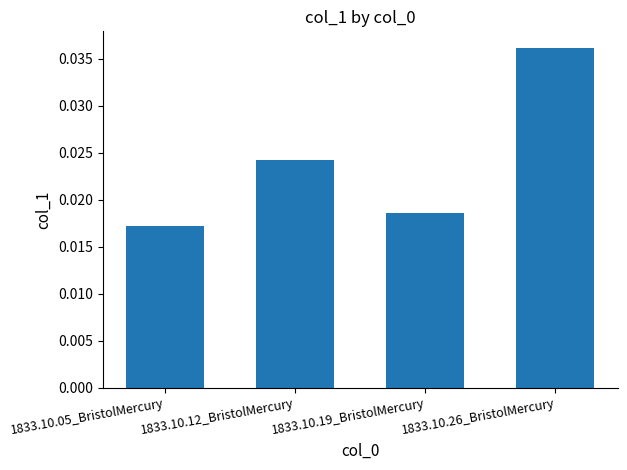

The value at 1833.10.26_BristolMercury is 0.1. True or false?

False